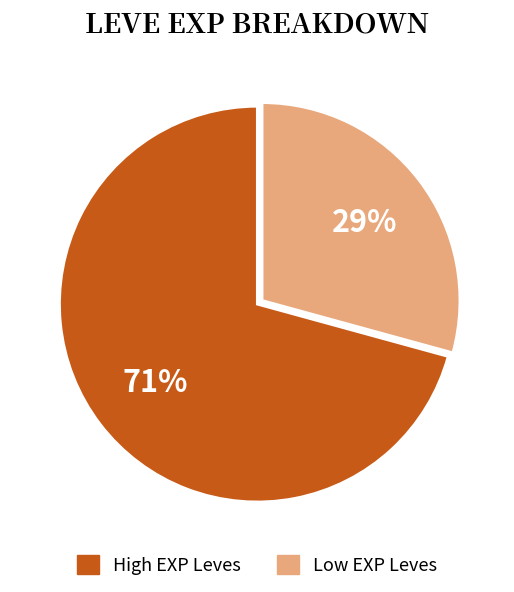

Is there a majority slice in this chart?

Yes